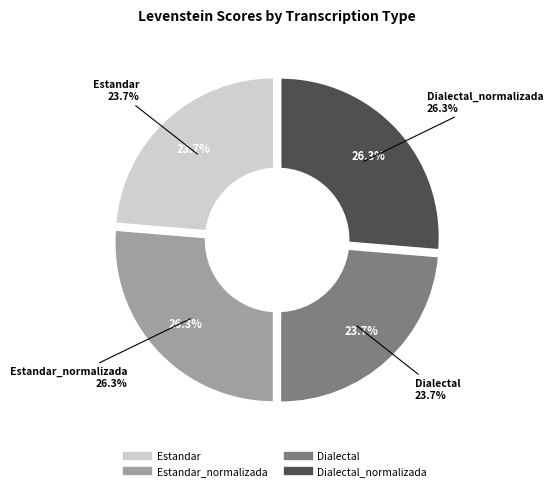

To the nearest percent, what percentage of the pie is Estandar_normalizada?

26%